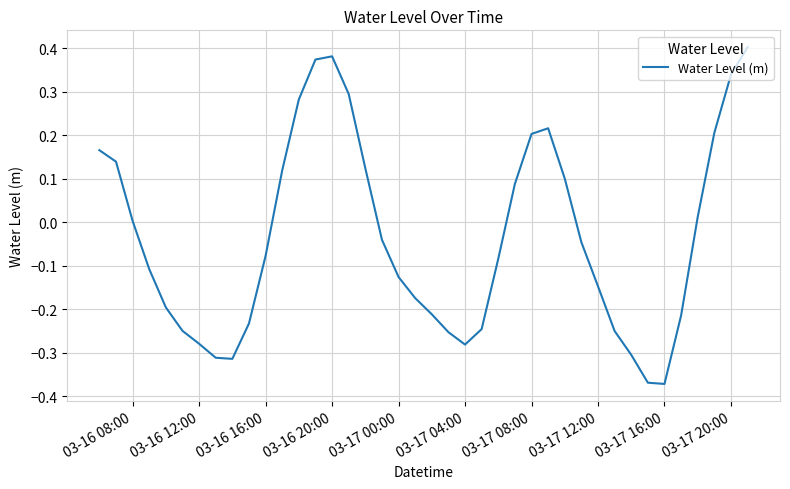

What is the difference between the maximum and minimum values?

0.8